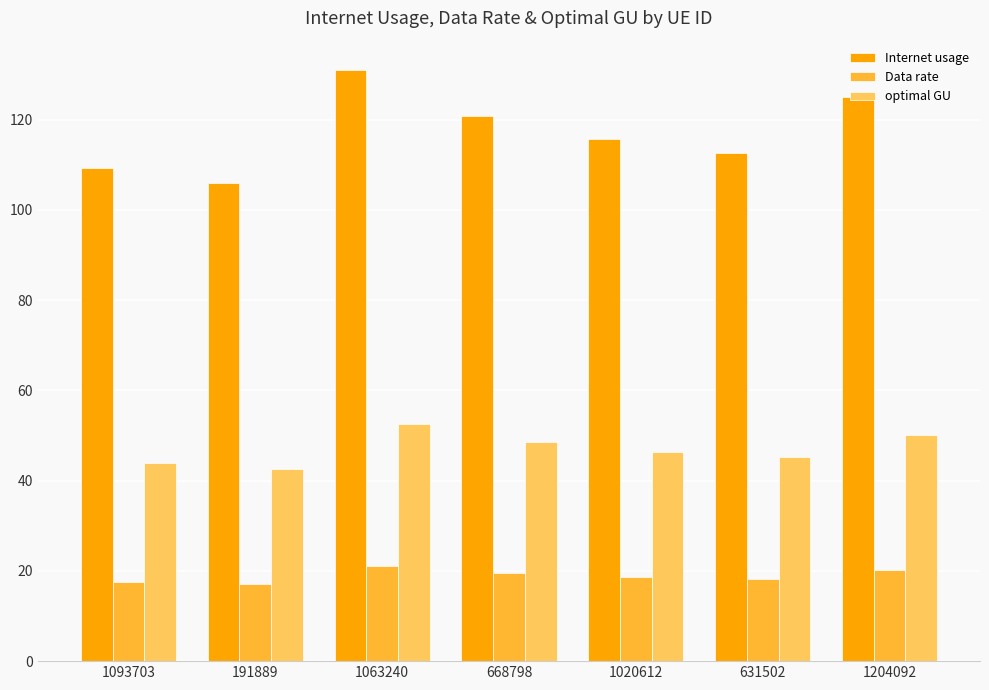

What is the label of the 2nd bar from the right?

631502